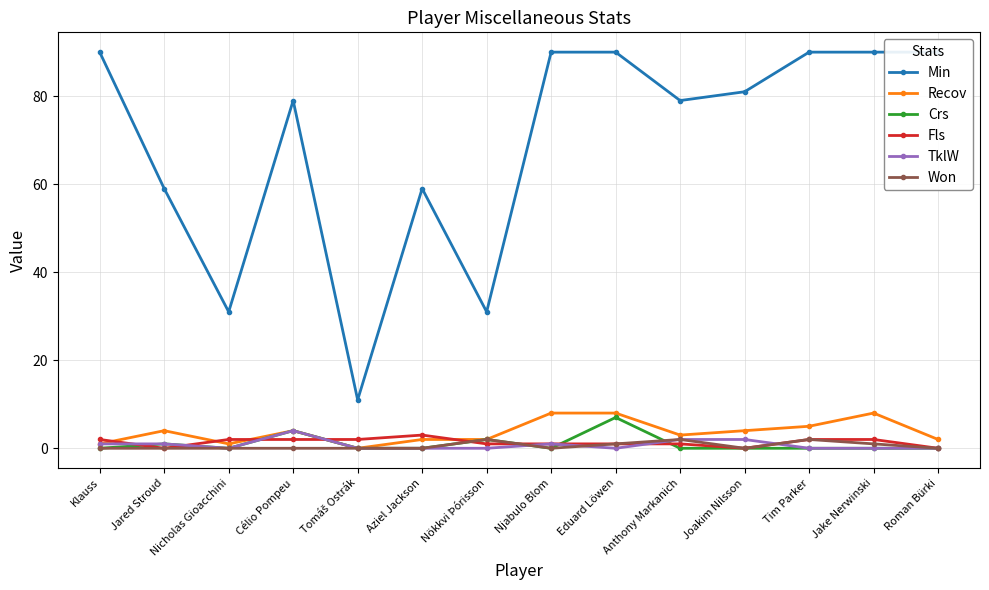

The value of TklW at Tim Parker is 0. True or false?

True